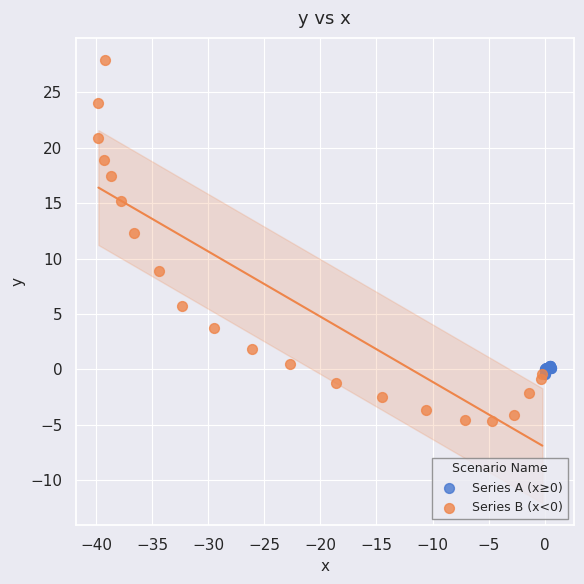

Which series contains the lowest Y value?

Series B (x<0)